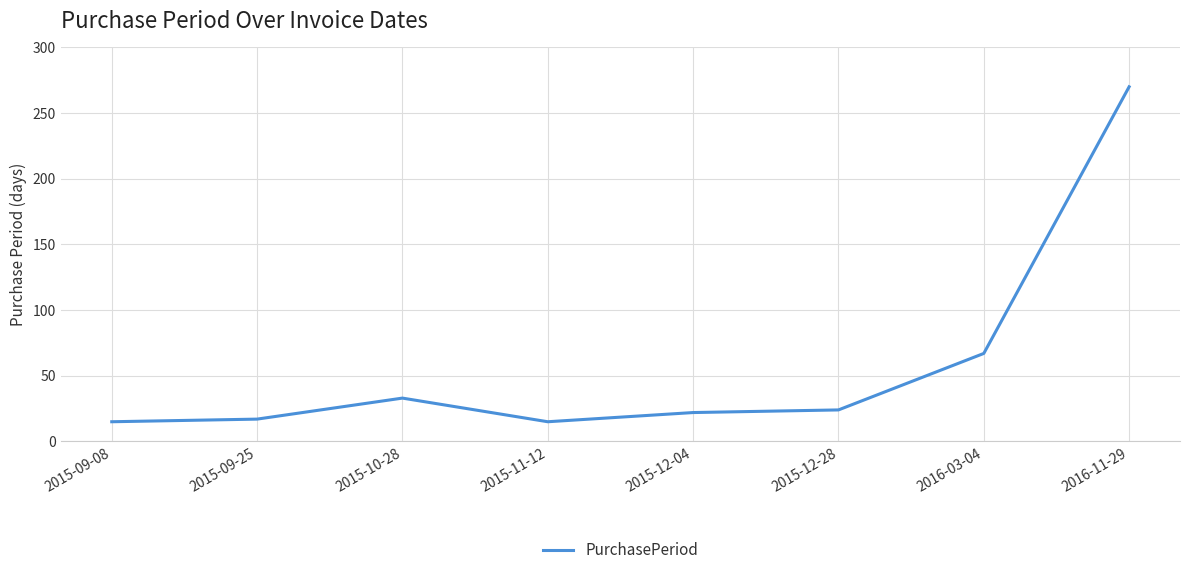

What position from the left is 2016-11-29?

8